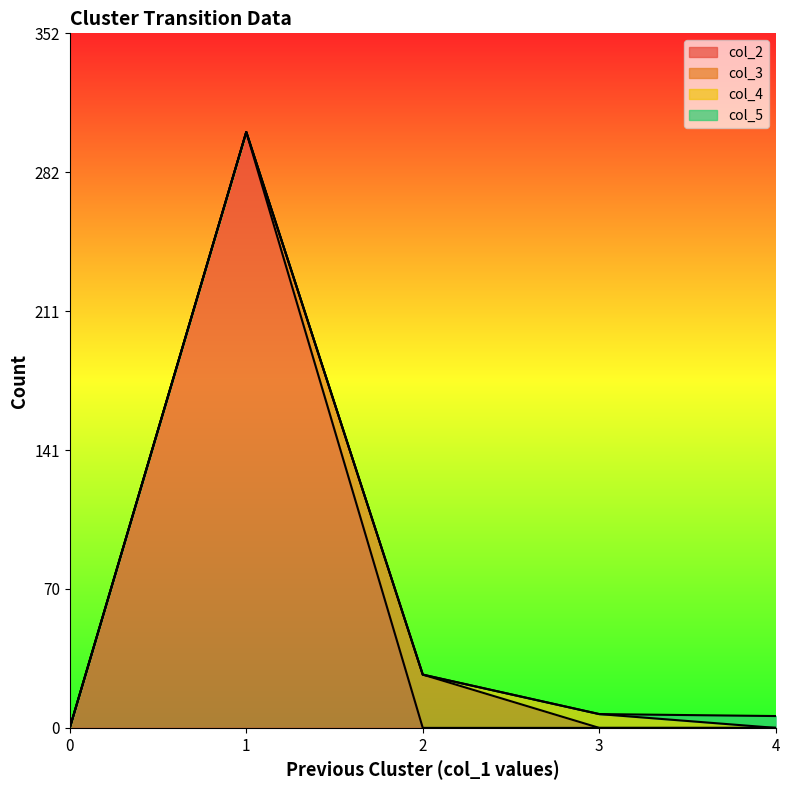

The col_5 series shows 6 at 4. True or false?

True